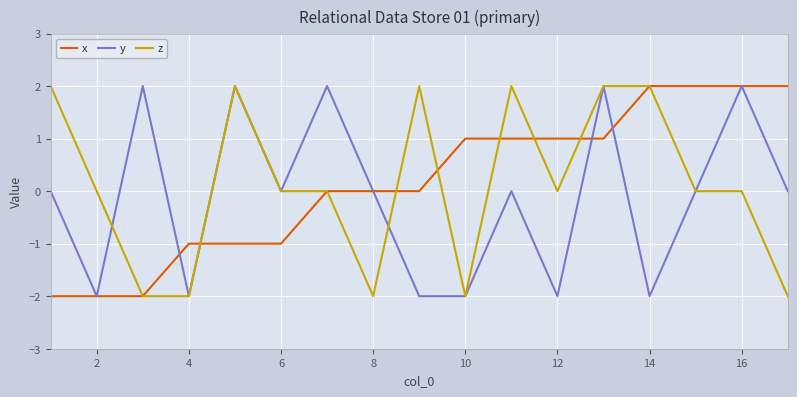

Which series has the widest spread of values?

x